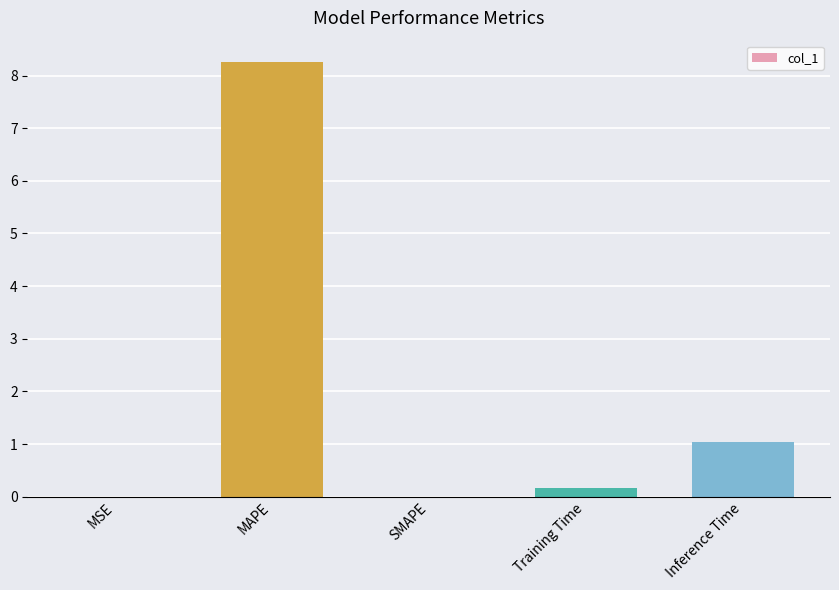

Between MSE and MAPE, which is larger?

MAPE